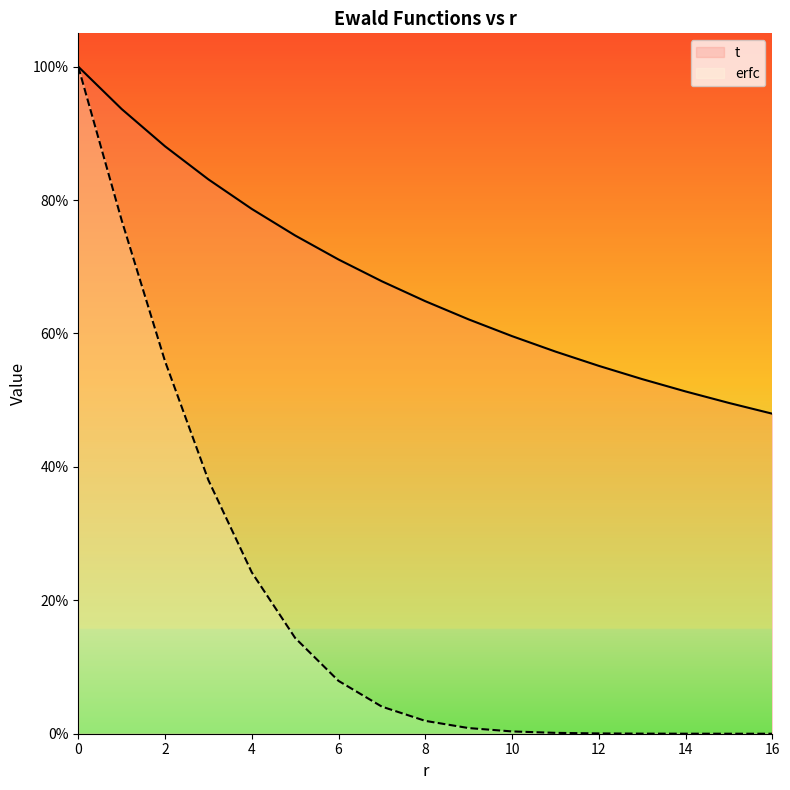

True or false: t has more than 1 interior local peaks.

False